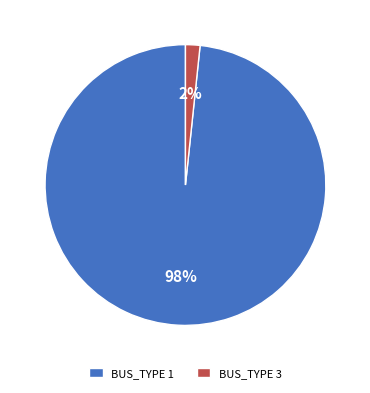

To the nearest percent, what is the average slice percentage?

50%